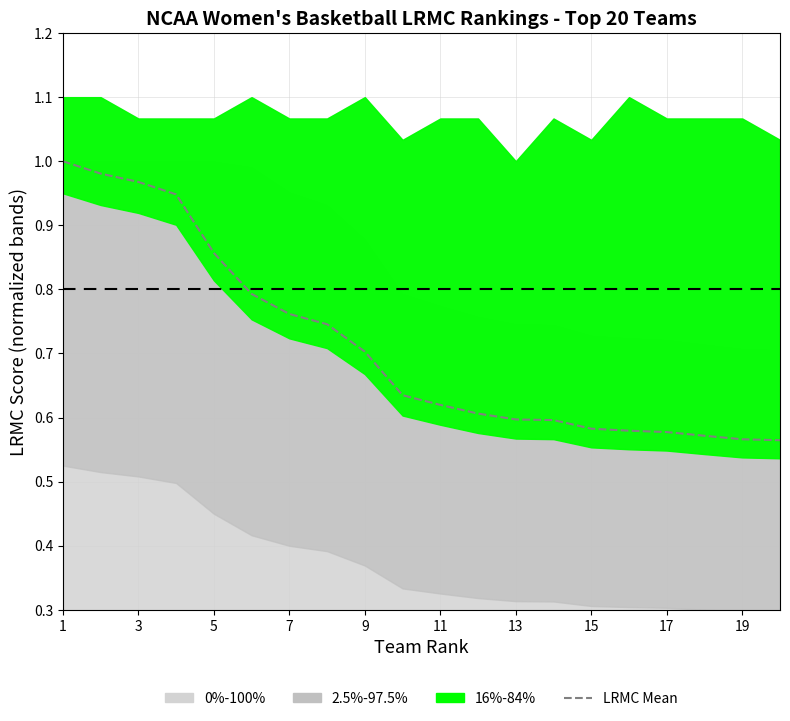

How many categories are shown in the chart?

20